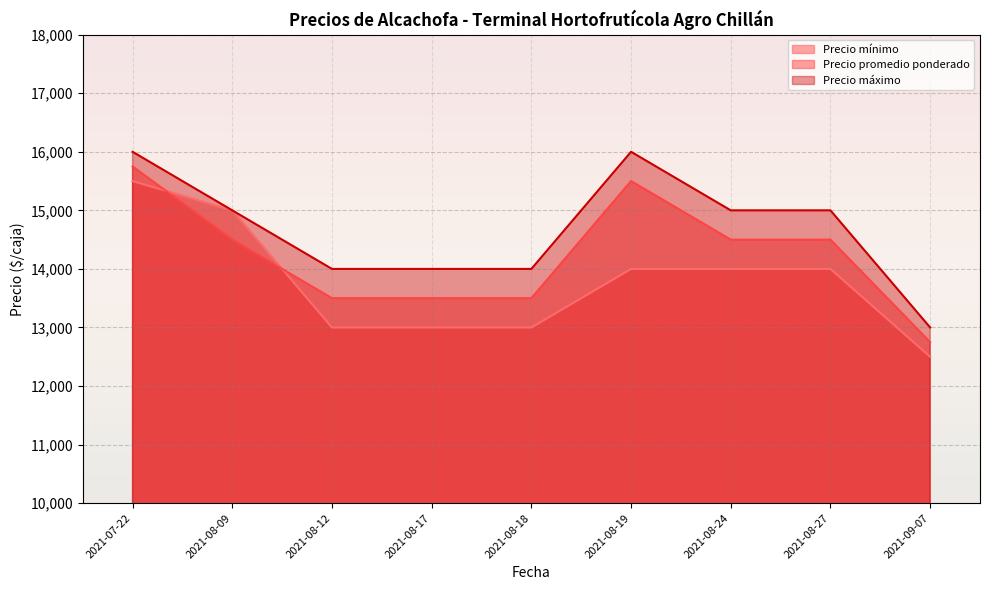

At which label does Precio promedio ponderado first exceed 14500?

2021-07-22